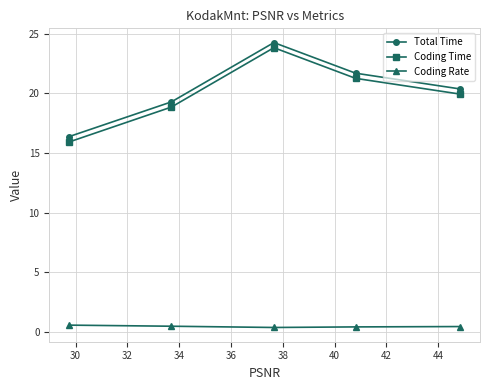

Which series has the largest range (max minus min)?

Coding Time